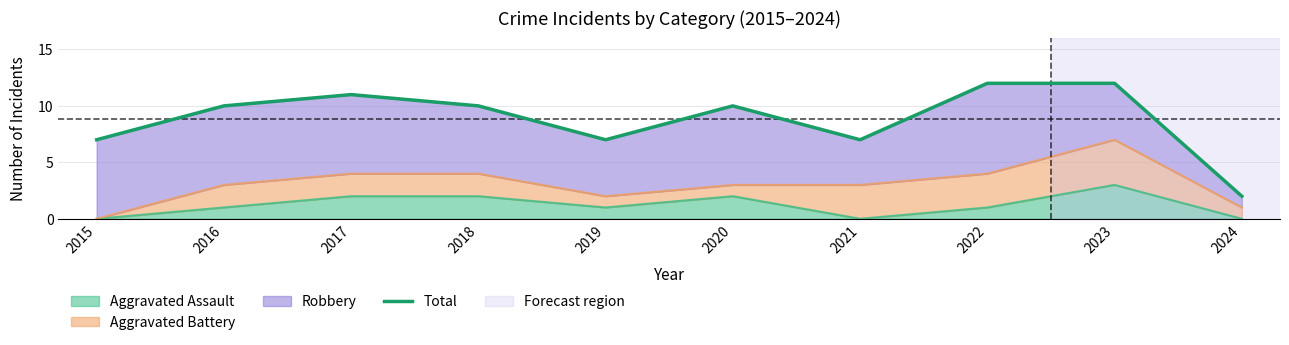

Reading left to right, list all the values displayed in this chart.

7	10	11	10	7	10	7	12	12	2